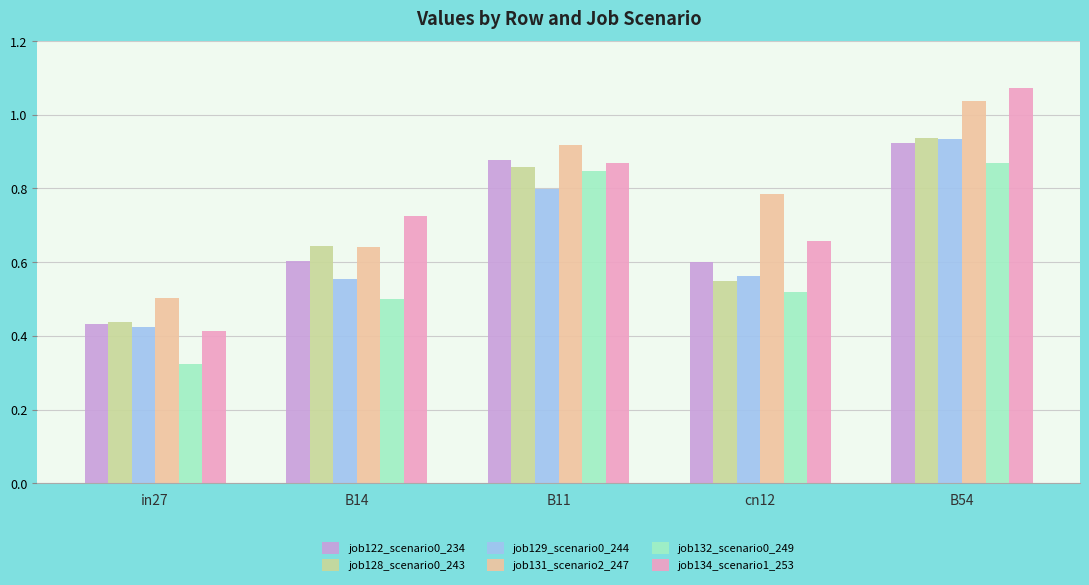

Count the job129_scenario0_244 values in the range 0 to 1.

5